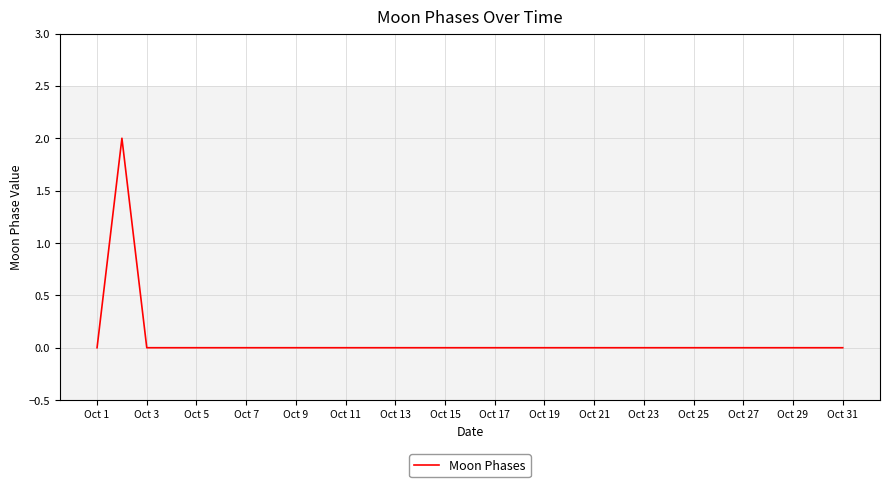

Does the chart display data point markers on the line(s)?

No